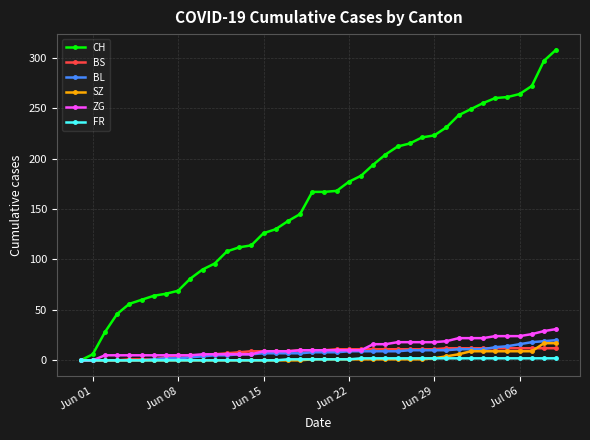

What is the average value of the BS series?

8